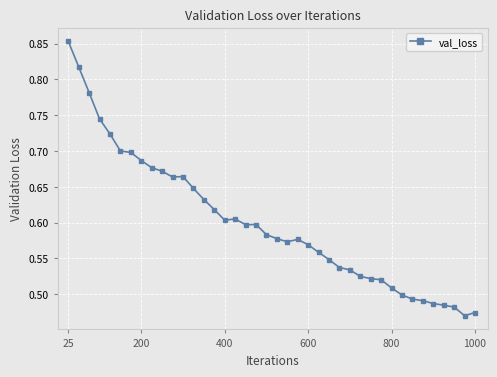

What is the sum of all values?

24.0